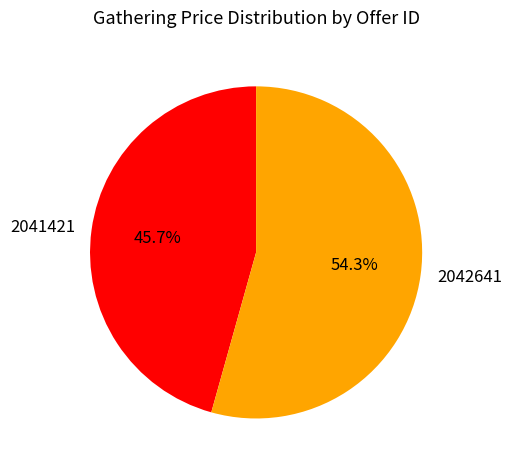

True or false: 2042641 accounts for 60% of the total.

False